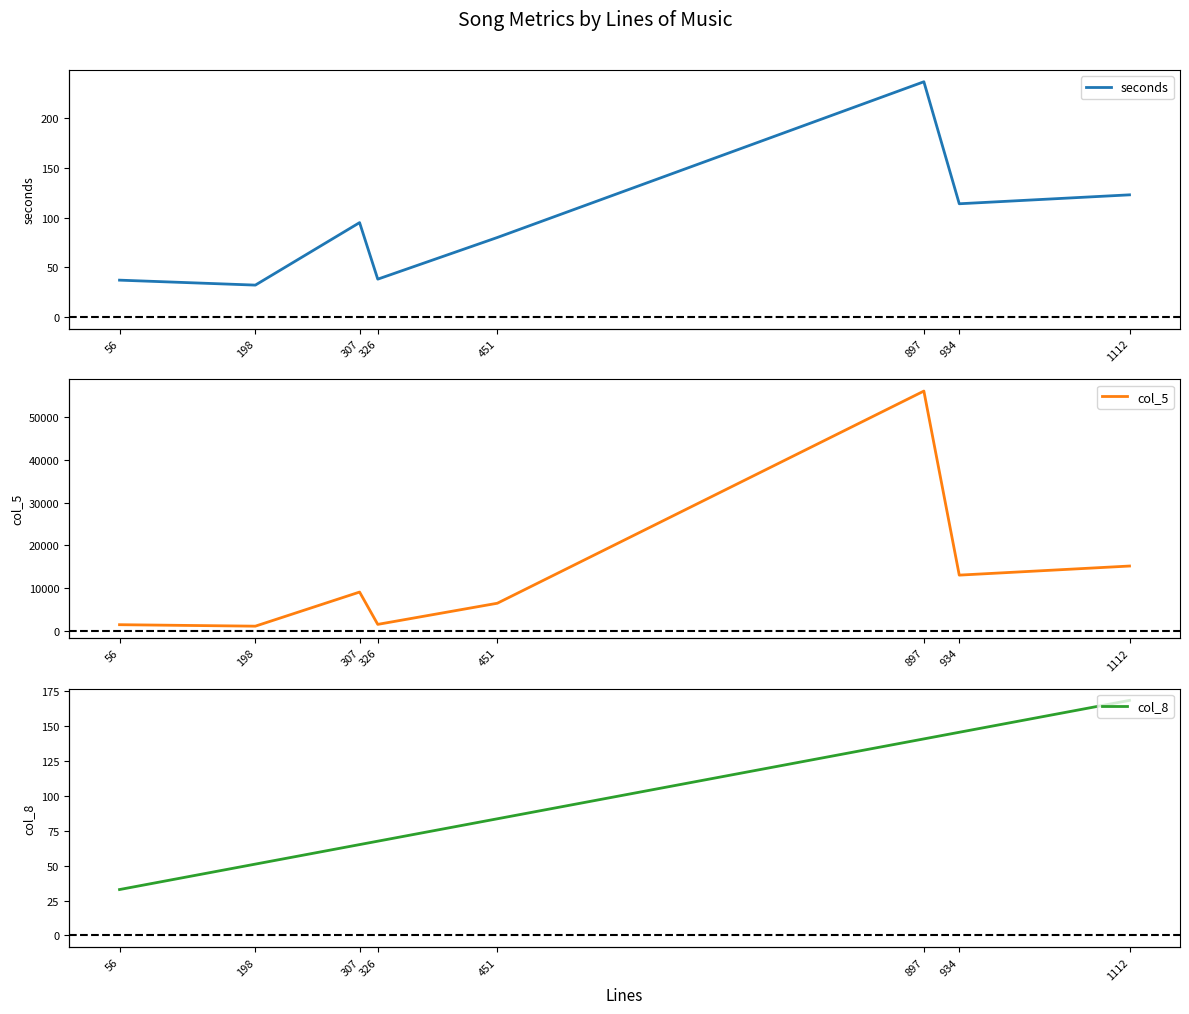

At which category does seconds reach its first local peak?

307